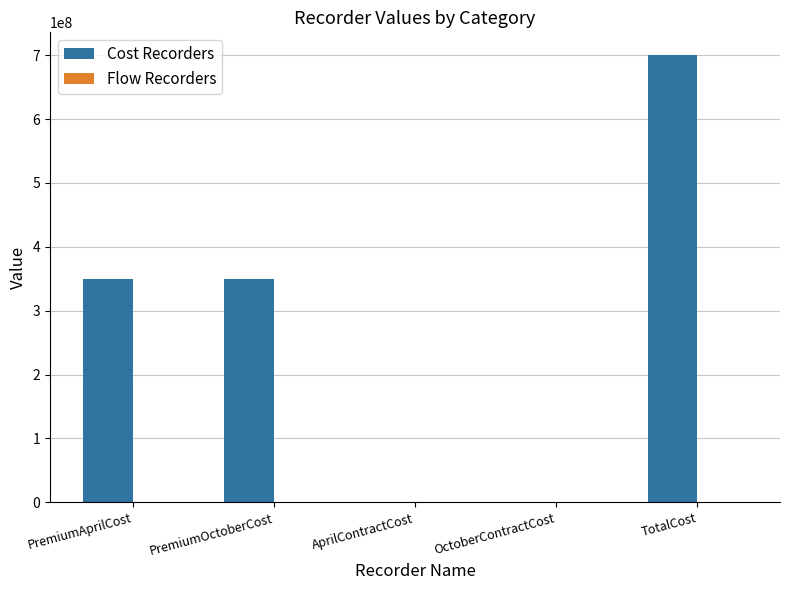

Where does the Cost Recorders series first go above 350348311?

PremiumAprilCost